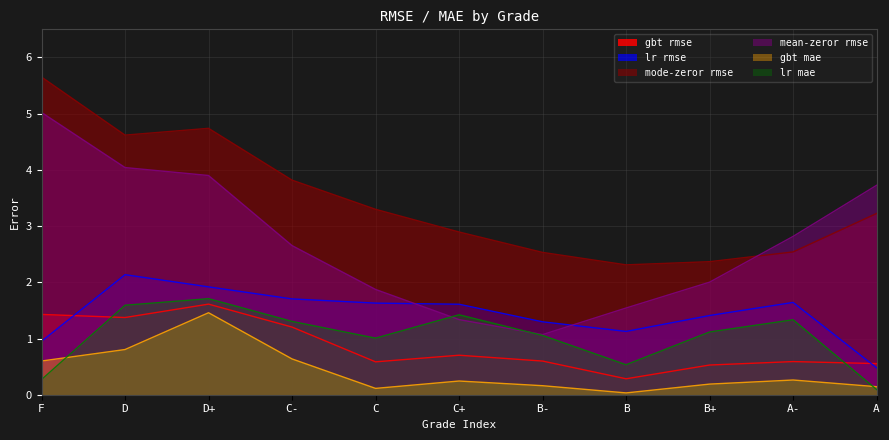

Which series changed the most between B- and A?

mean-zeror rmse